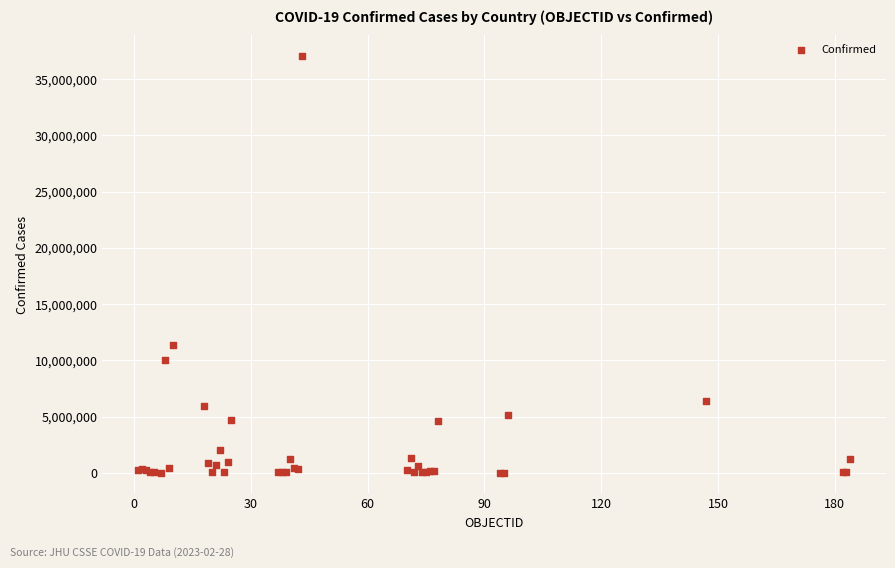

What Y value in the scatter plot is closest to 18522952?

11366361